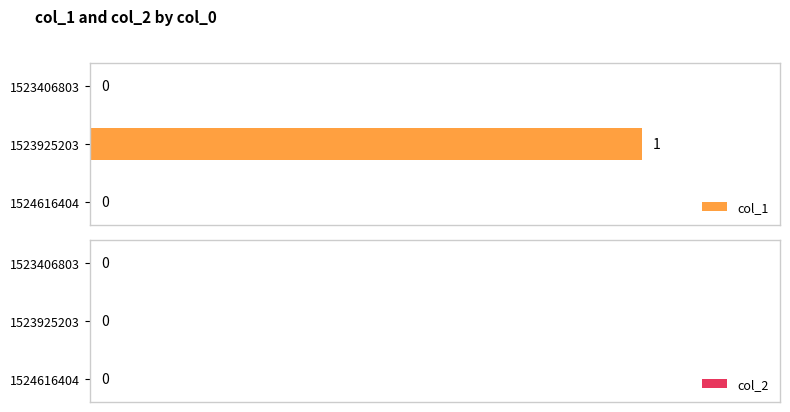

The value at 1524616404 is -1. True or false?

False